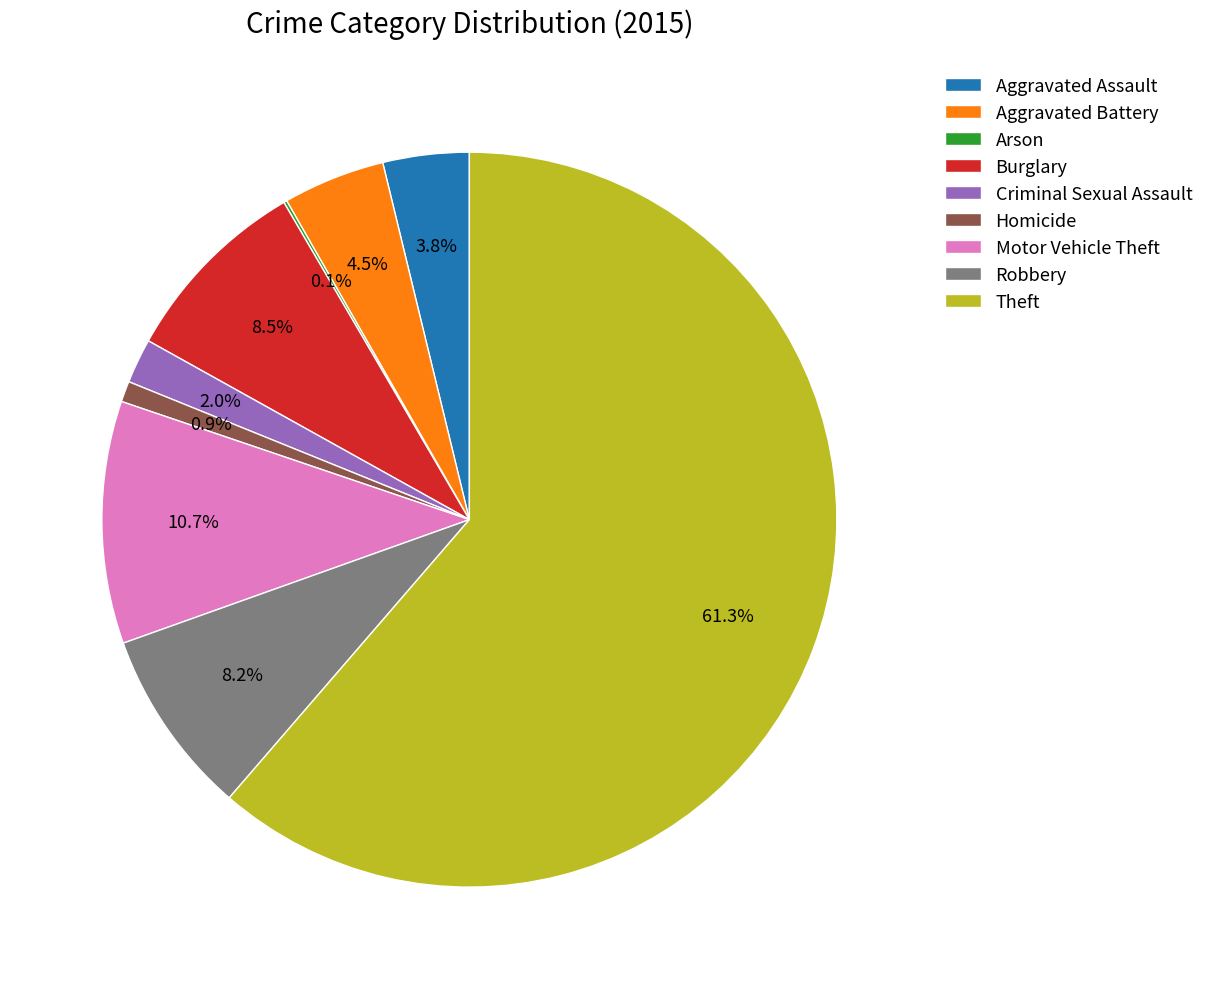

Combined, what portion of the pie is Motor Vehicle Theft and Aggravated Battery?

15.2%